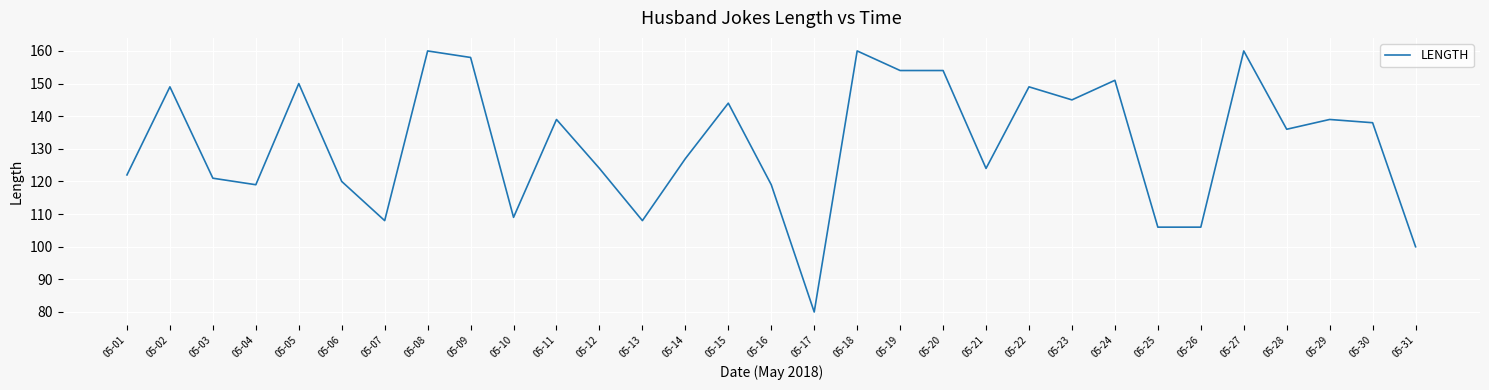

What is the sum of all values?

4079